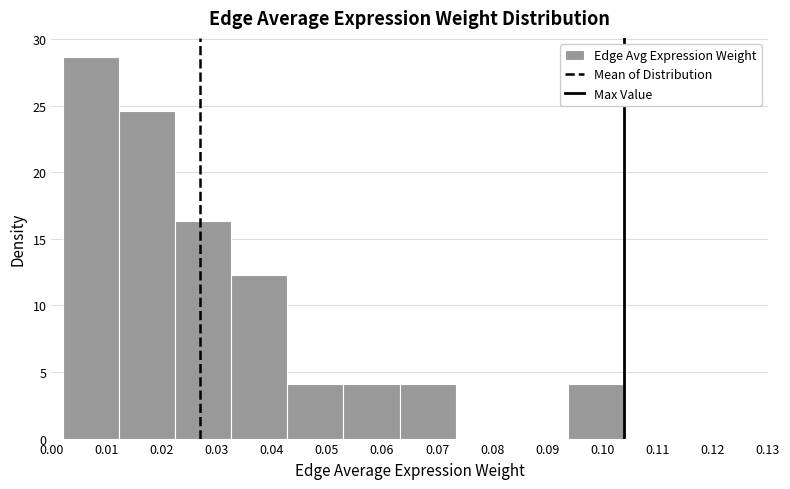

What is the height of the bar covering 0.012 to 0.022 on the x-axis? Neither the bar edges nor the heights are printed on the chart, so give them approximately, as read against the axes.

24.5